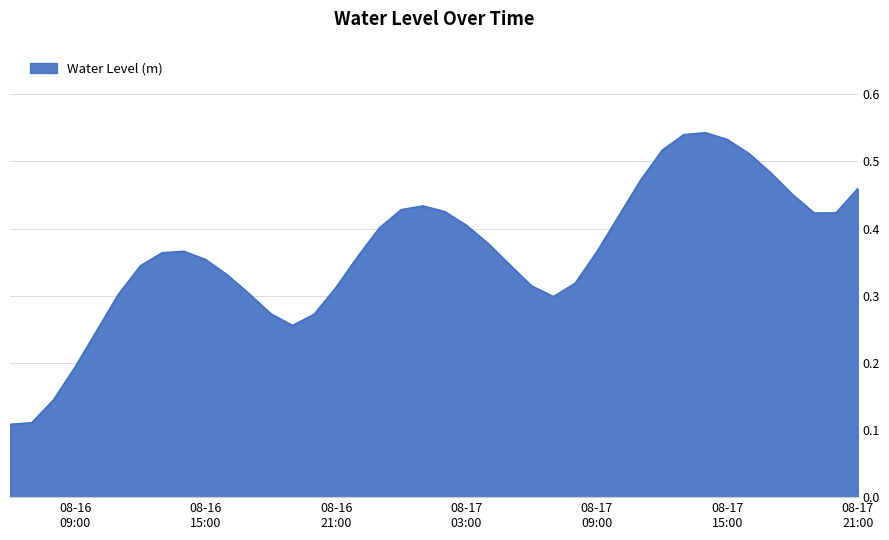

Which label corresponds to the largest value in the chart?

2023-08-17 14:00:00